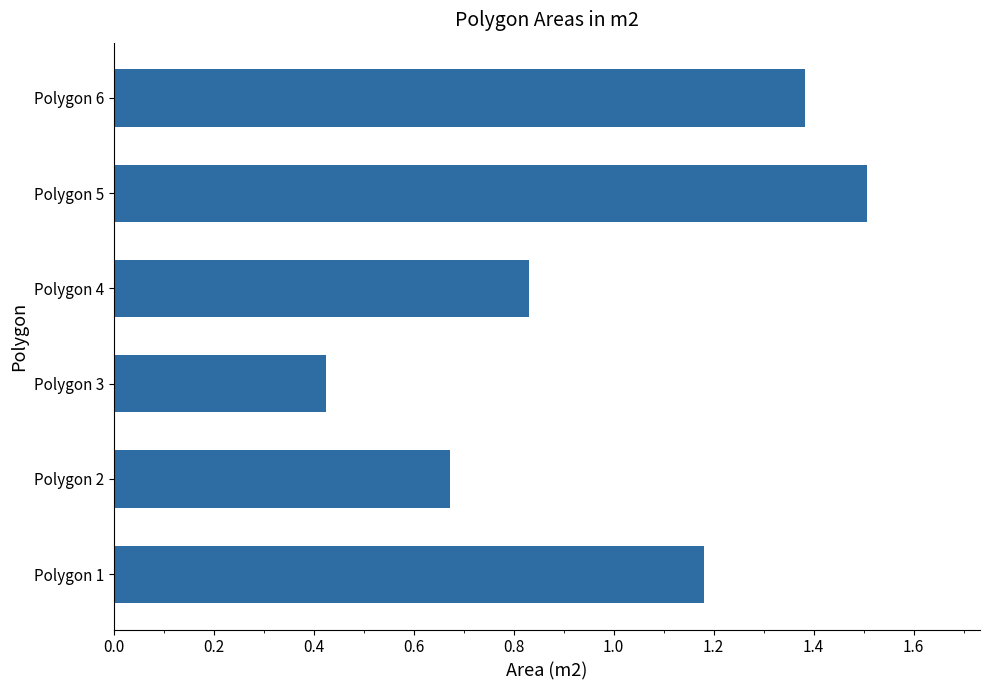

How many bars are there in total?

6